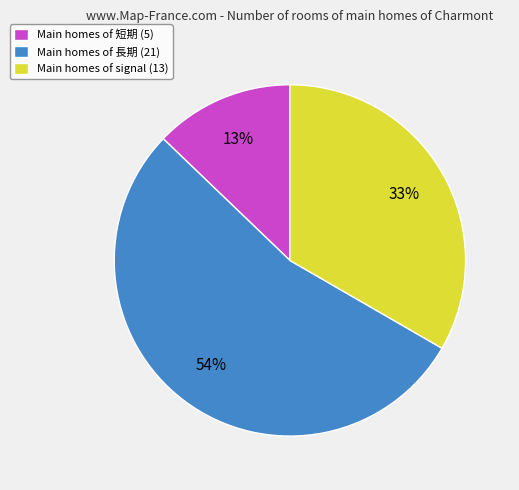

To the nearest percent, what is the average slice percentage?

33%